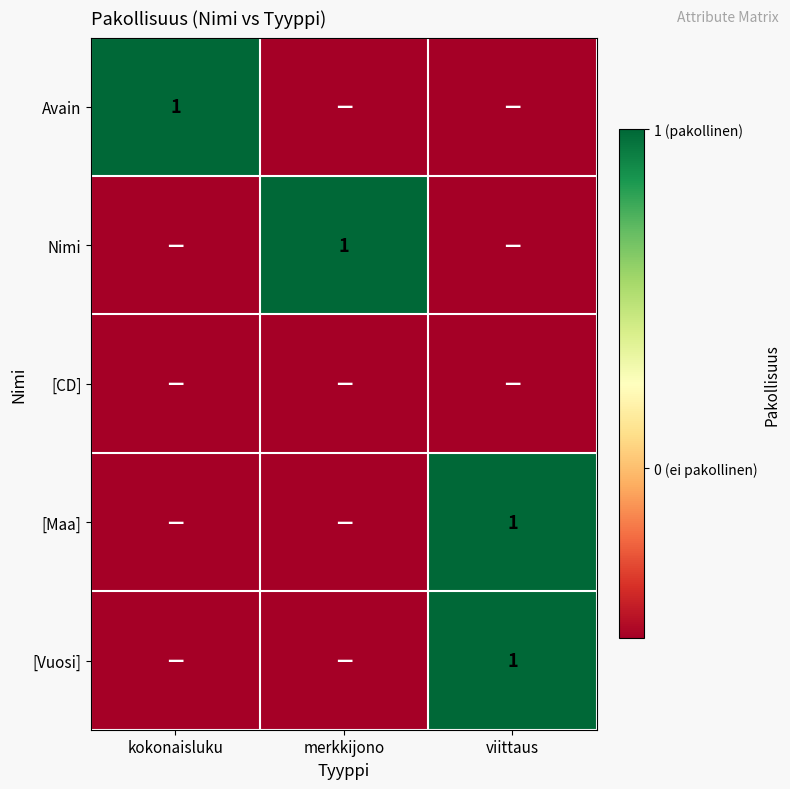

True or false: Avain has a value of 1.5 at kokonaisluku.

False